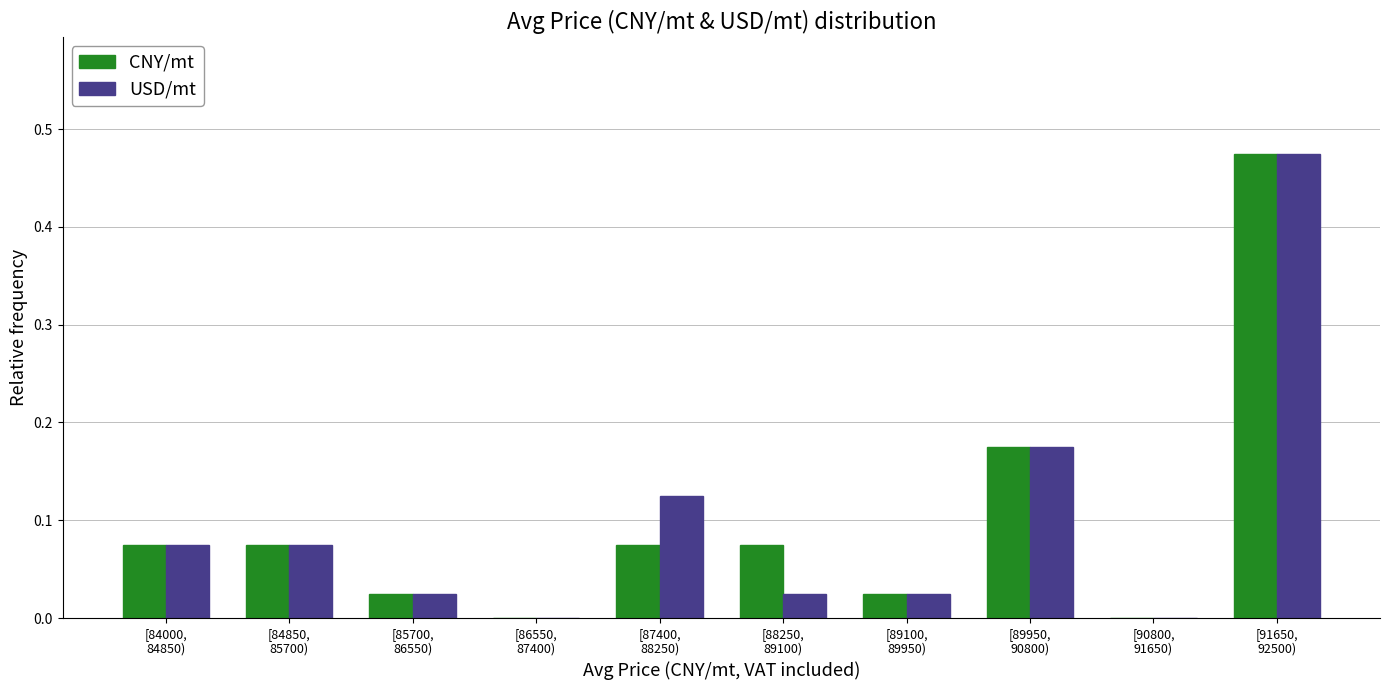

What is the sum of all USD/mt values?

1.0